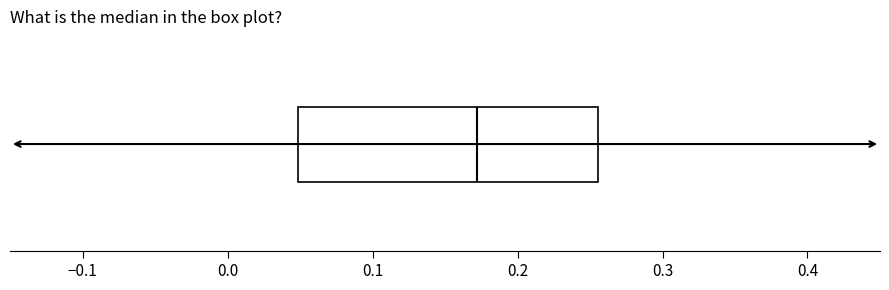

Where is the left edge of the box on the x-axis? The values are not printed on the chart, so give them approximately, as read against the axis.

0.05